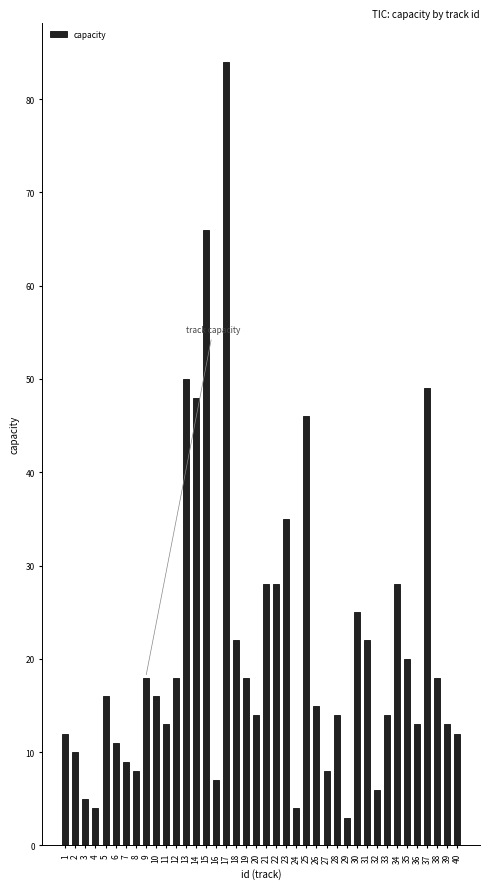

Are the bars horizontal?

No